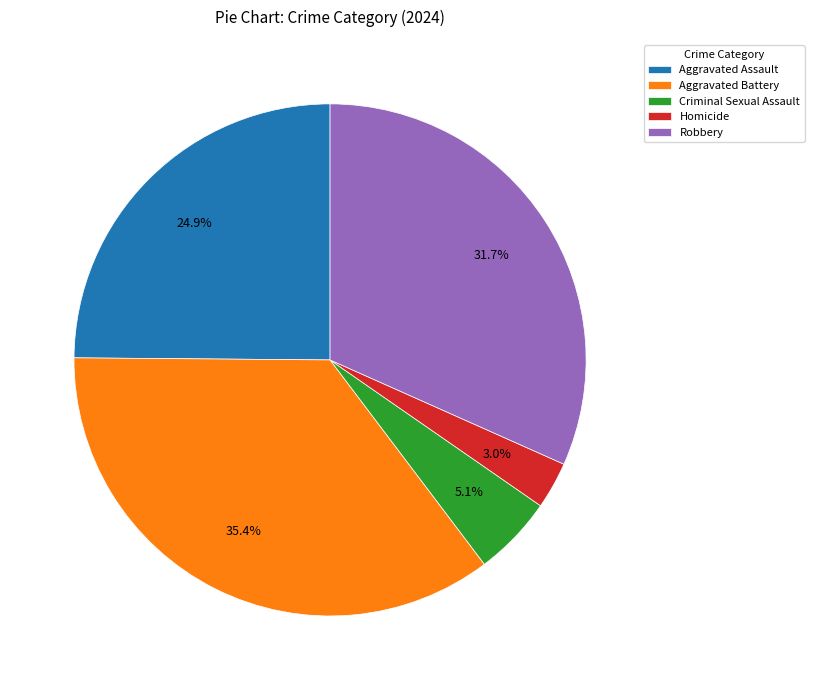

Count the number of slices in the pie.

5